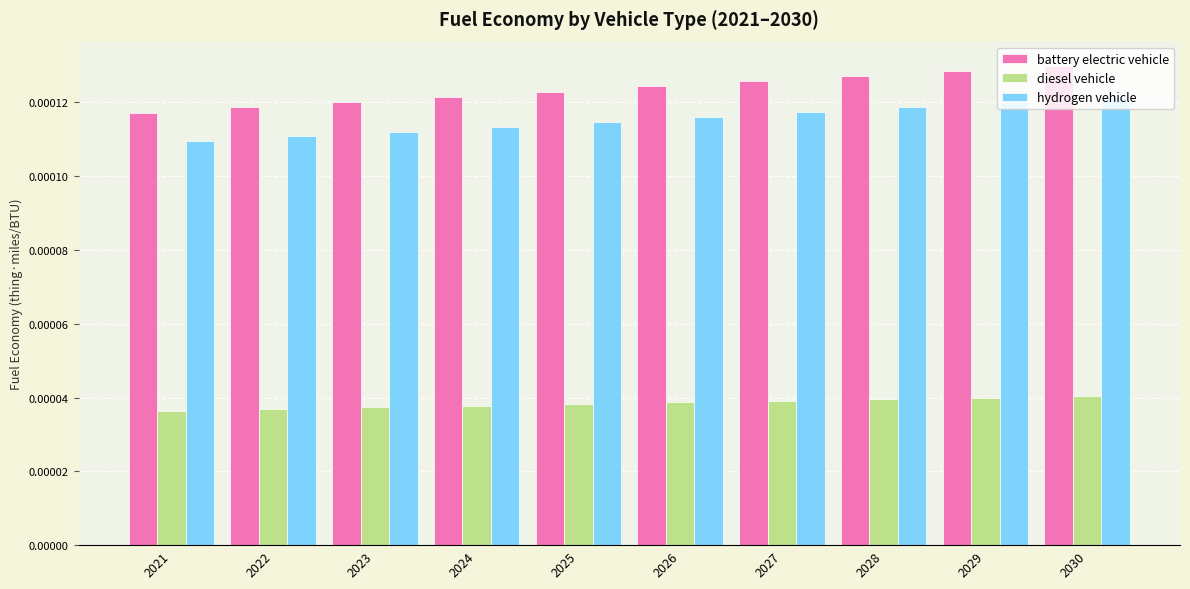

Rank the series at 2028 from lowest to highest value.

diesel vehicle, hydrogen vehicle, battery electric vehicle